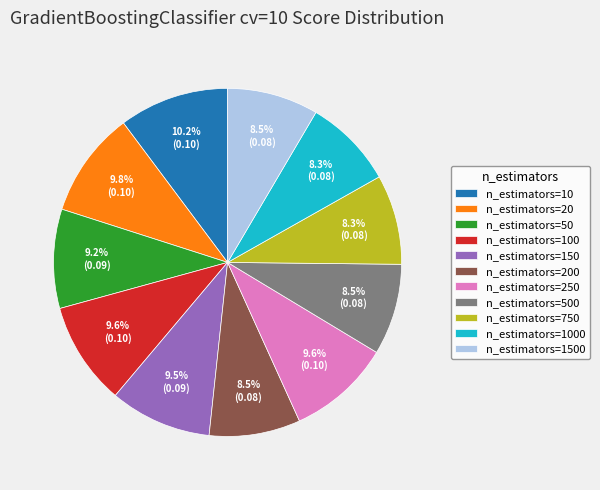

Is it true that n_estimators=500 is 8% of the pie?

True